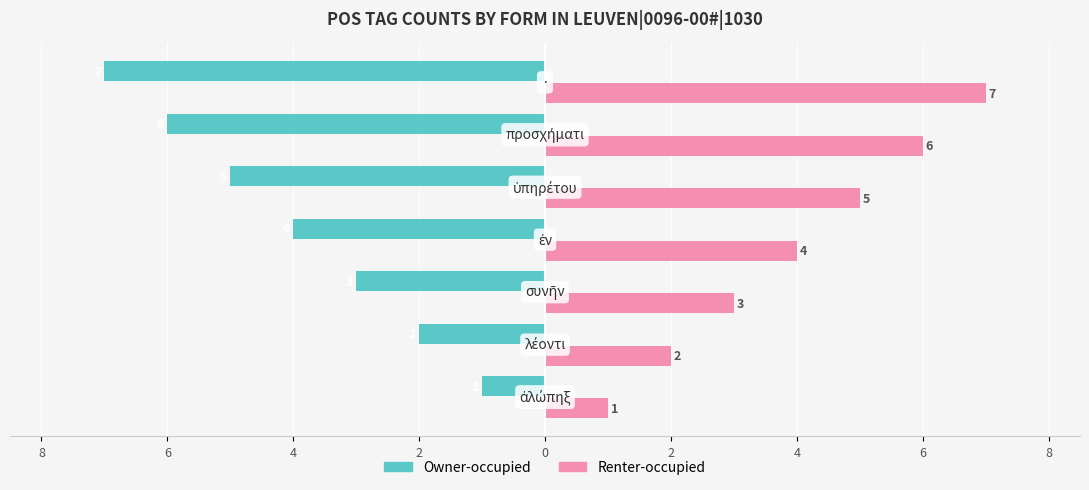

What is the difference between the maximum and minimum values in the Renter-occupied series?

6